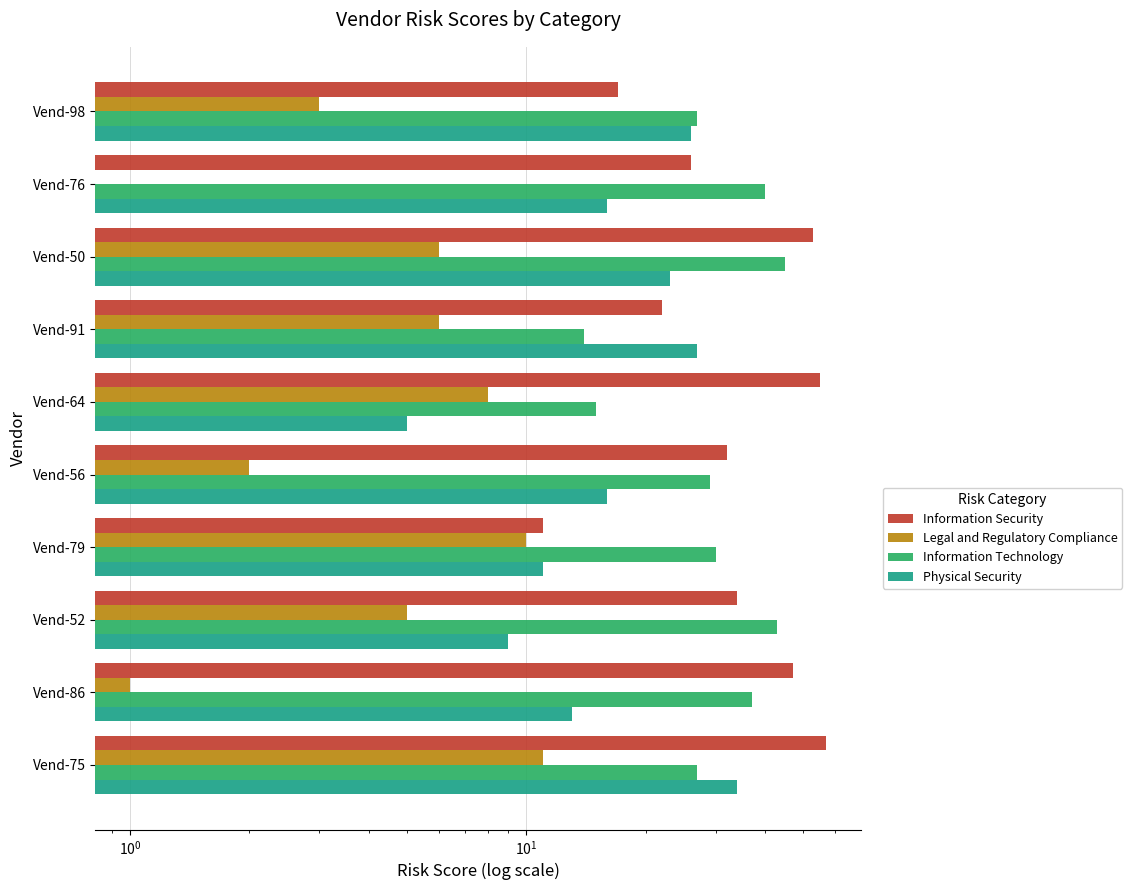

At how many categories does at least one series exceed 23?

10